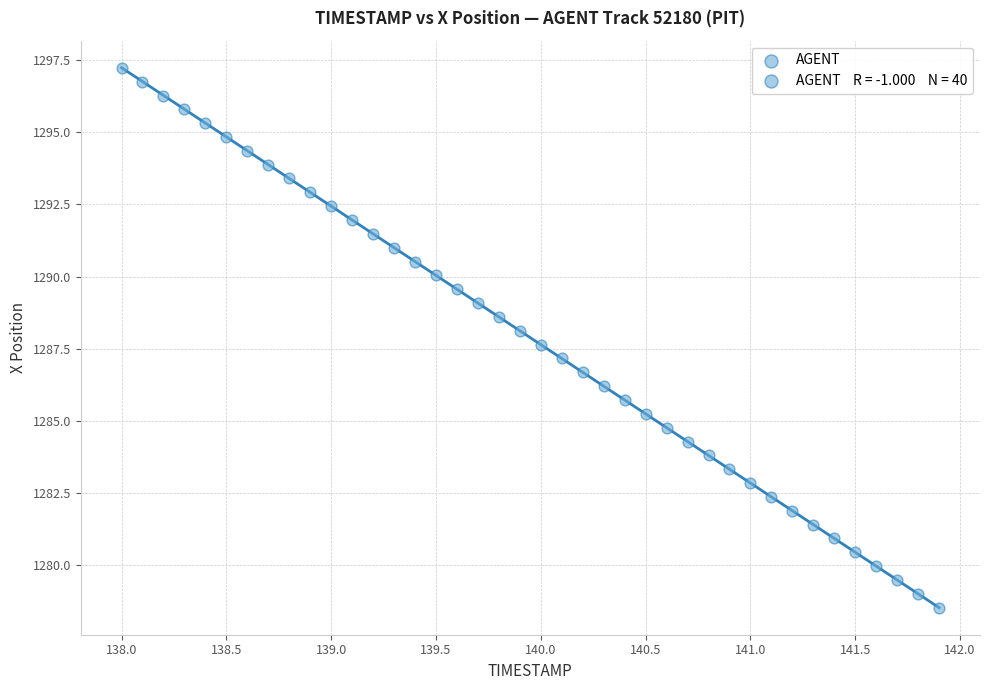

What is the range of X values (max minus min)?

3.9